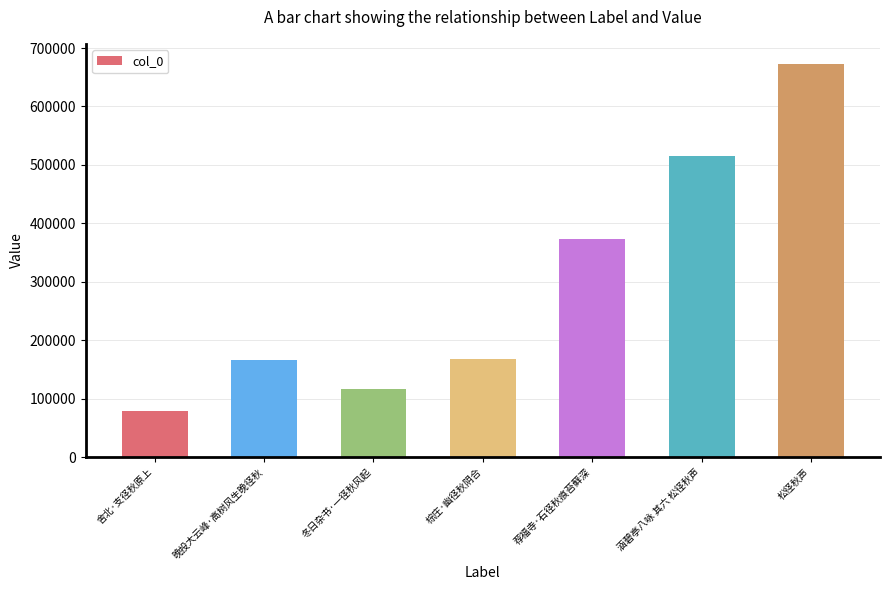

What value does the data have at 涵碧亭八咏 其六 松径秋声, to the nearest 50?

515050